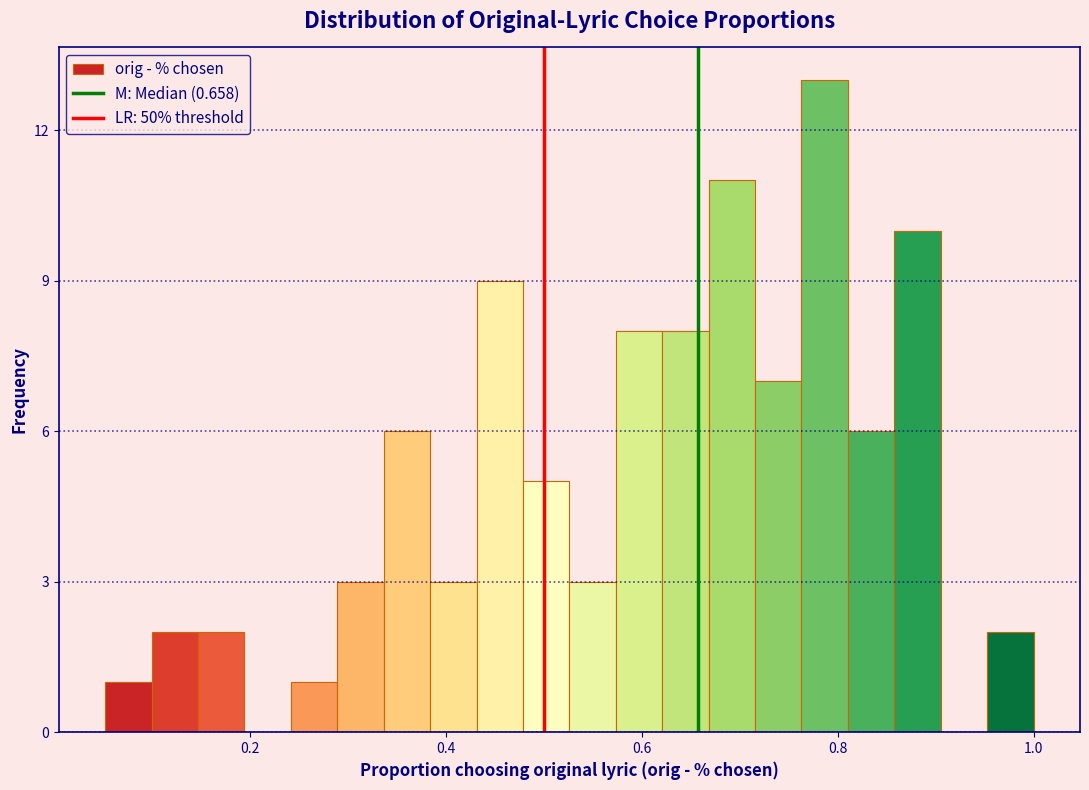

Read against the x-axis, roughly where is the centre of the tallest bar?

0.78